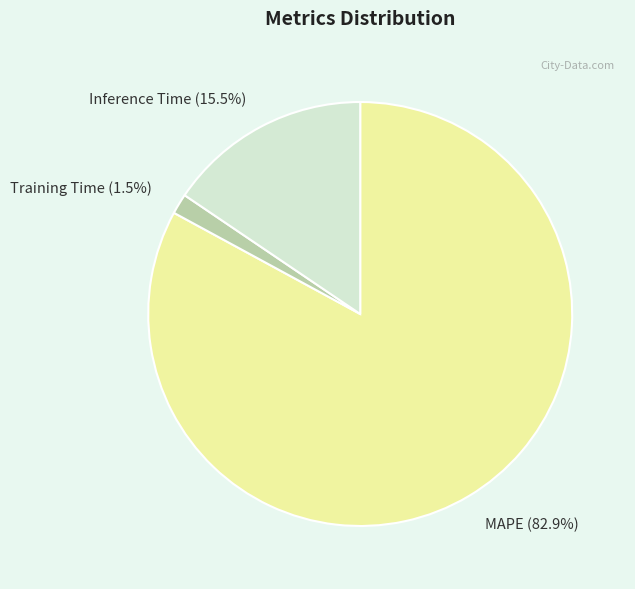

Is there a majority slice in this chart?

Yes